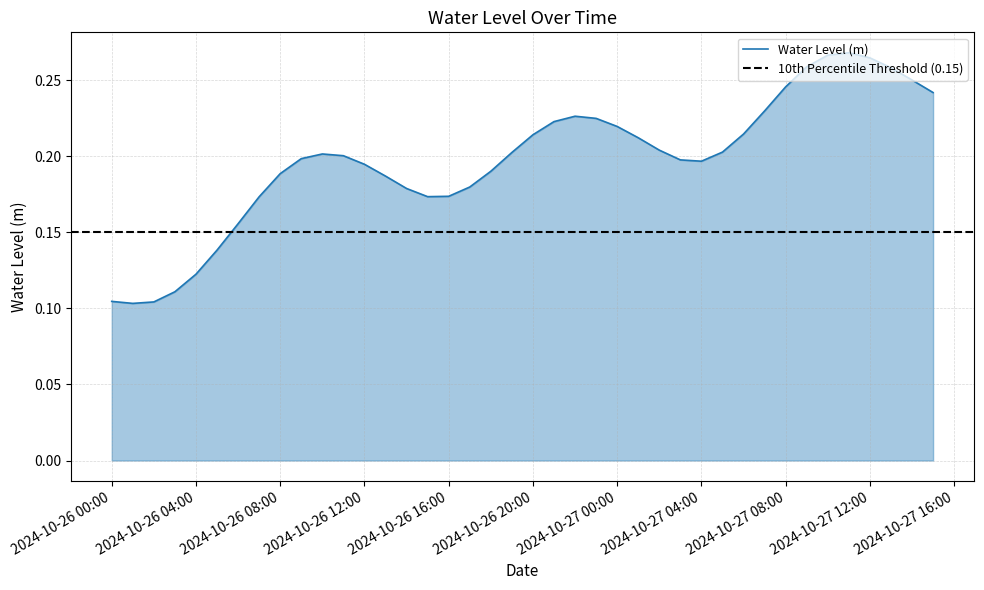

The Water Level (m) series shows 0.1 at 2024-10-27 00:00. True or false?

False